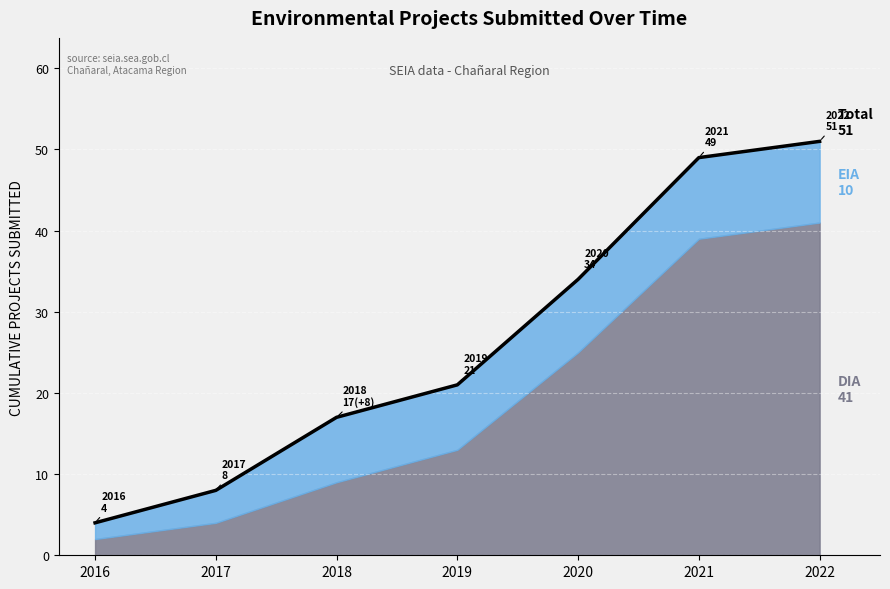

How many data points does each series have?

7